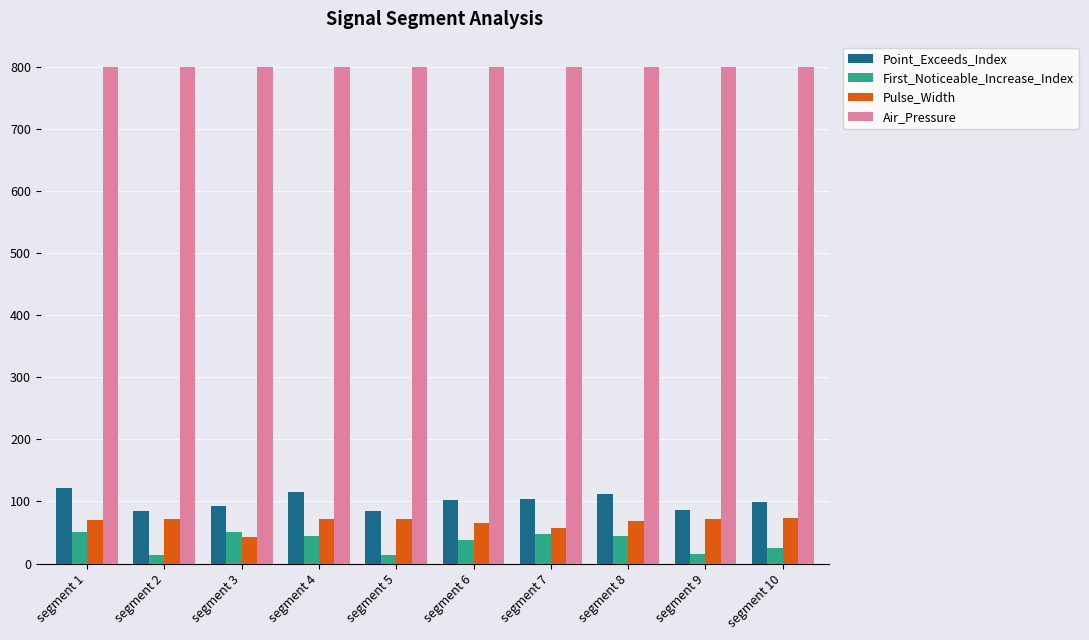

Which series has the largest total across all categories?

Air_Pressure